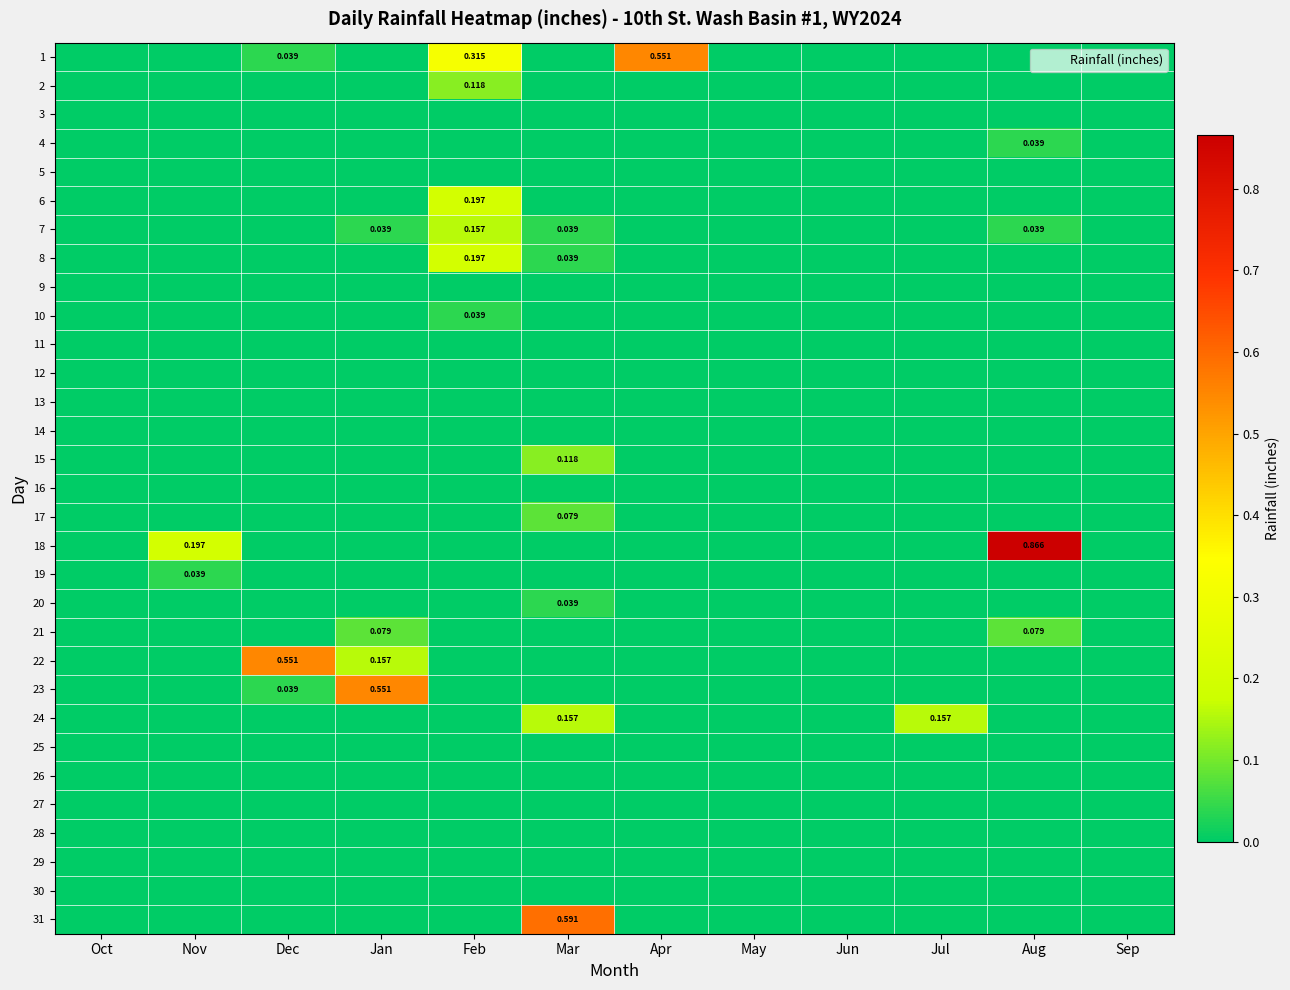

What is the difference between the highest and lowest values at Aug?

0.9